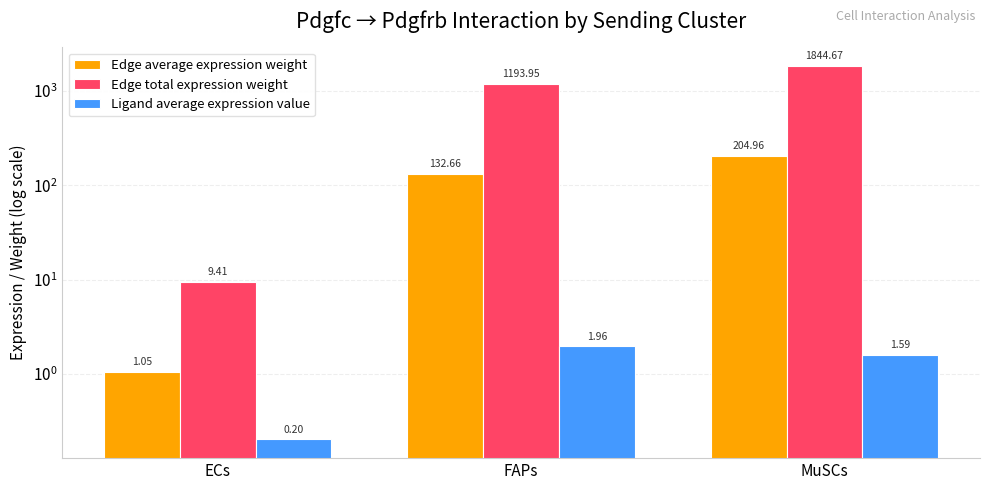

Which has a higher value, MuSCs or ECs?

MuSCs